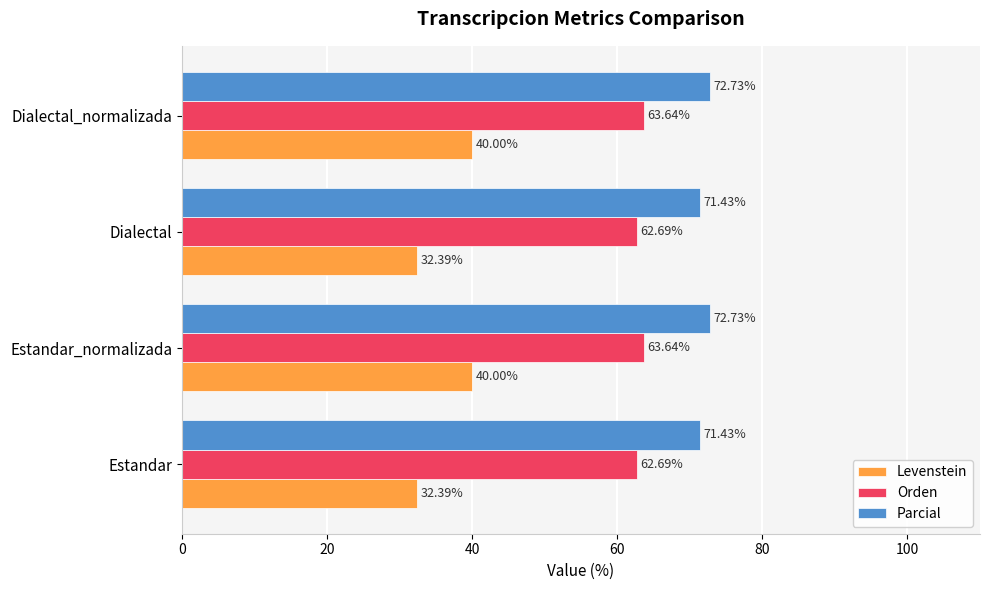

What is the average value of the Levenstein series?

36.2